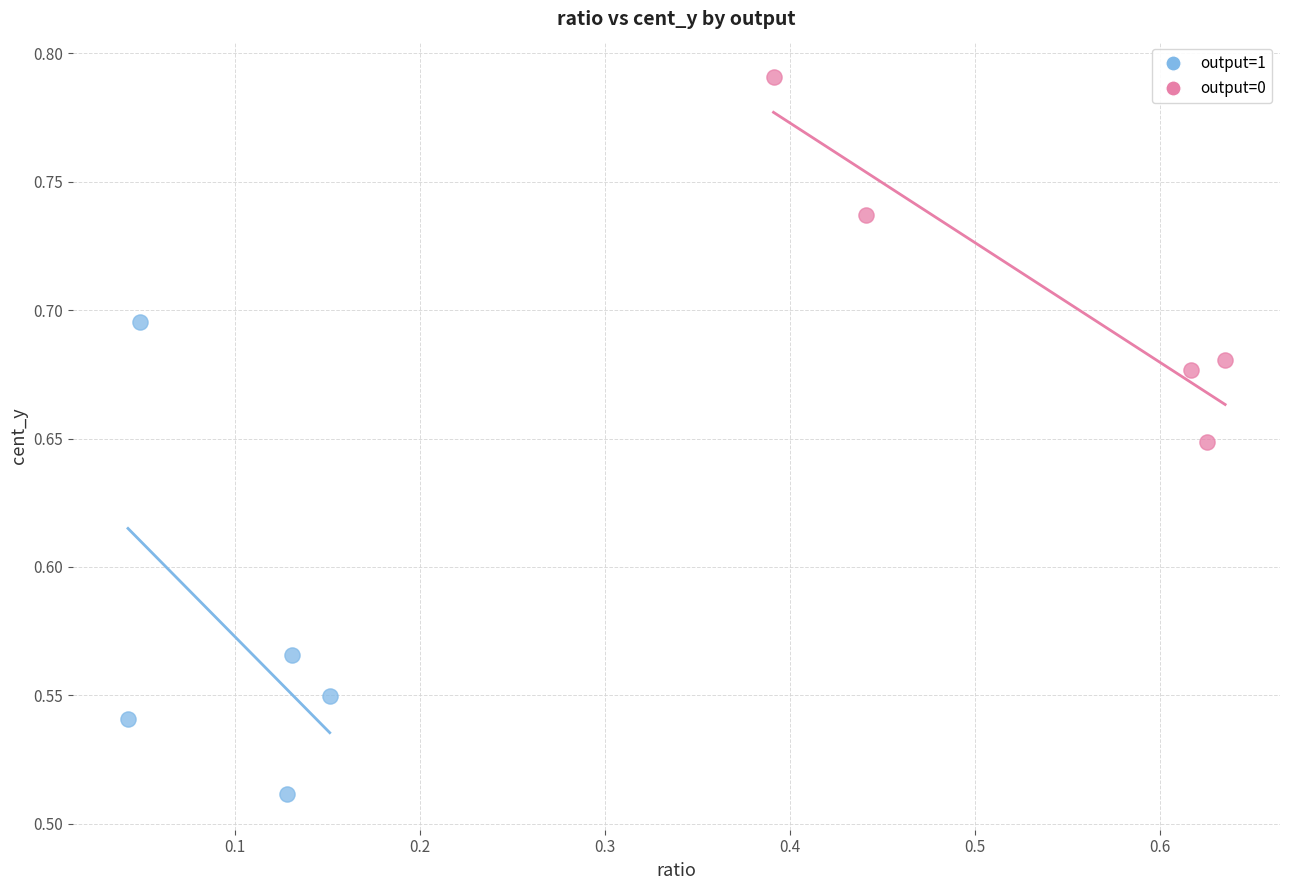

What are all the series names shown in the legend?

output=1, output=0